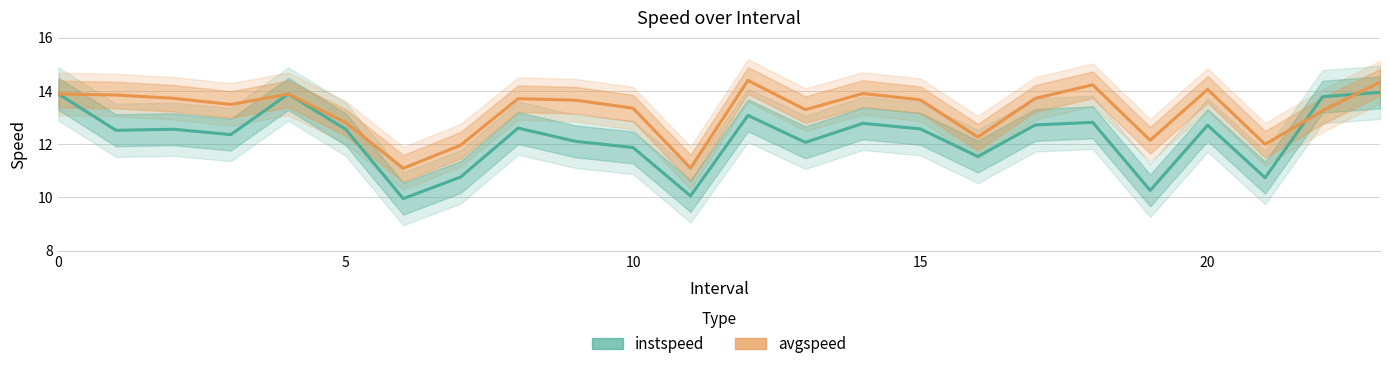

Is the value of instspeed at 22 greater than the value of avgspeed at 13?

Yes